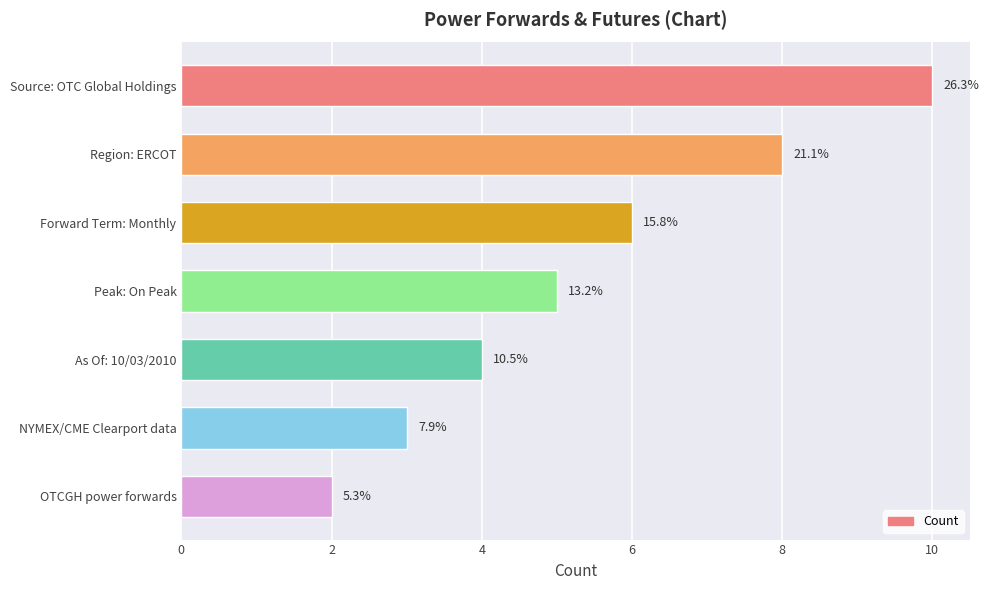

How many bars are there in total?

7